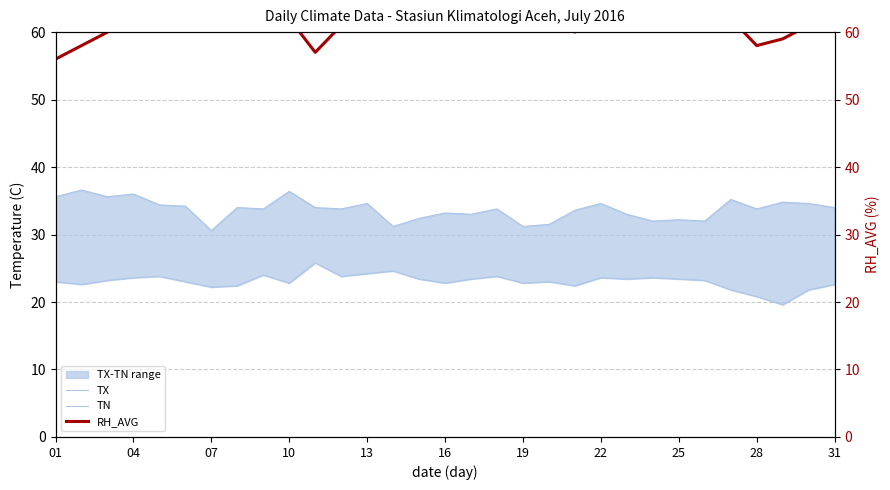

At 28, list the series in order from smallest to largest.

TN, TX, RH_AVG